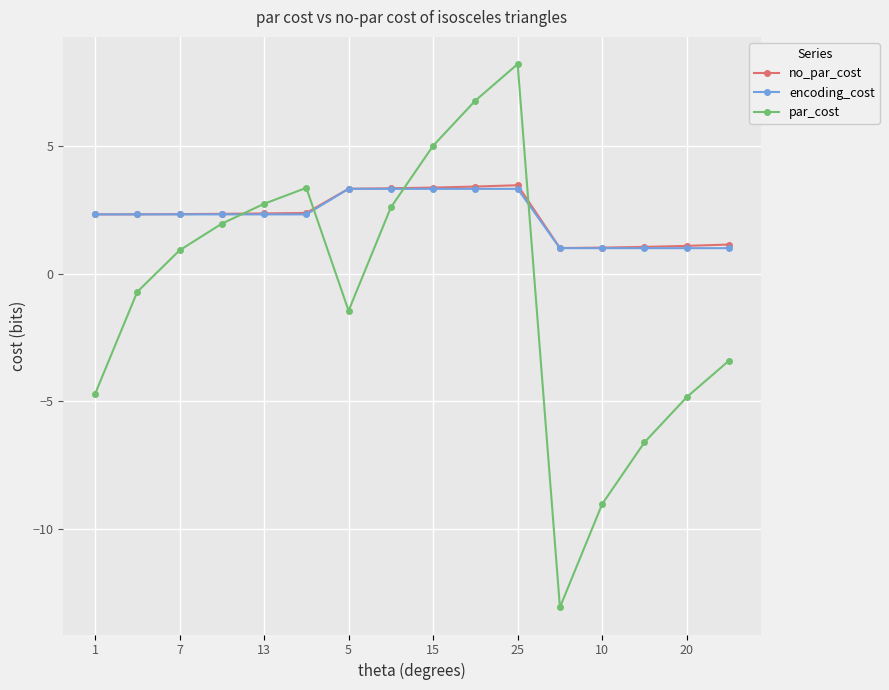

Which series has the largest range (max minus min)?

par_cost